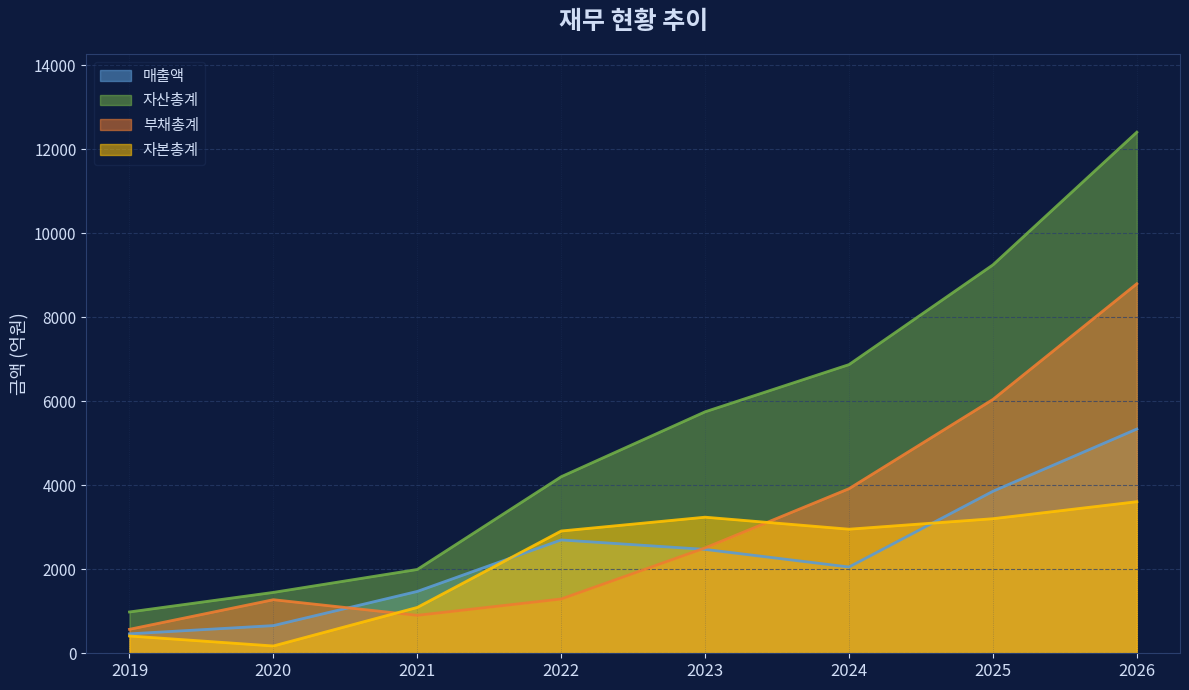

Which series has the largest range (max minus min)?

자산총계